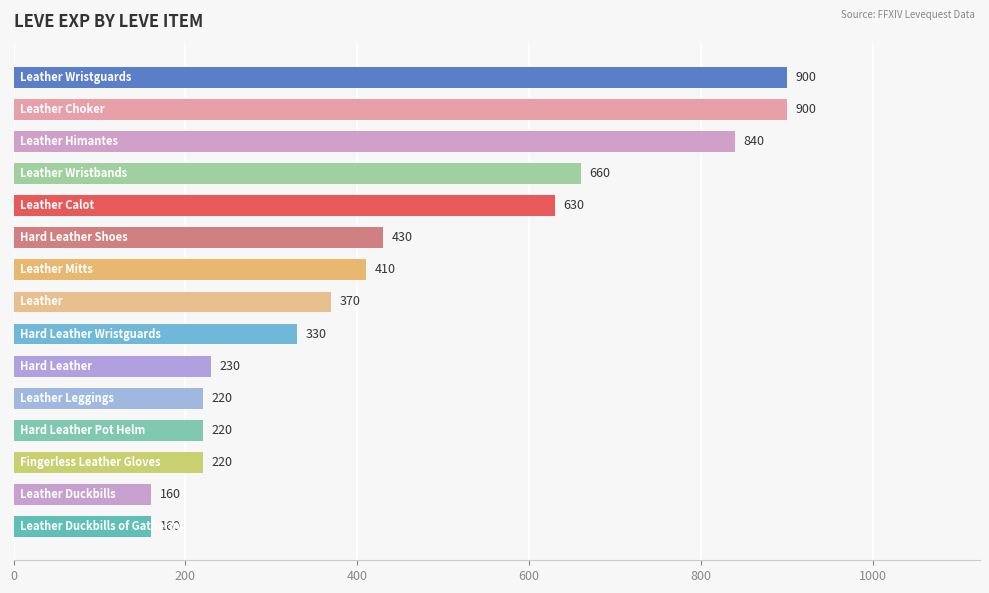

What is the maximum value shown in the chart?

900